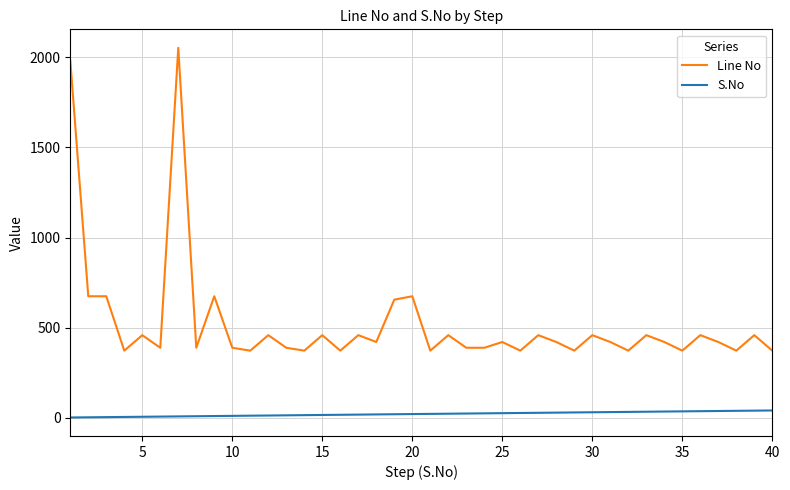

Which series has the largest total across all categories?

Line No